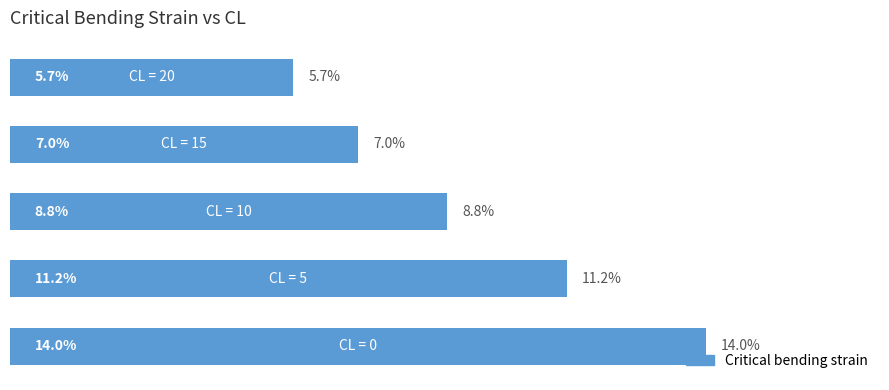

Does the chart contain any negative values?

No